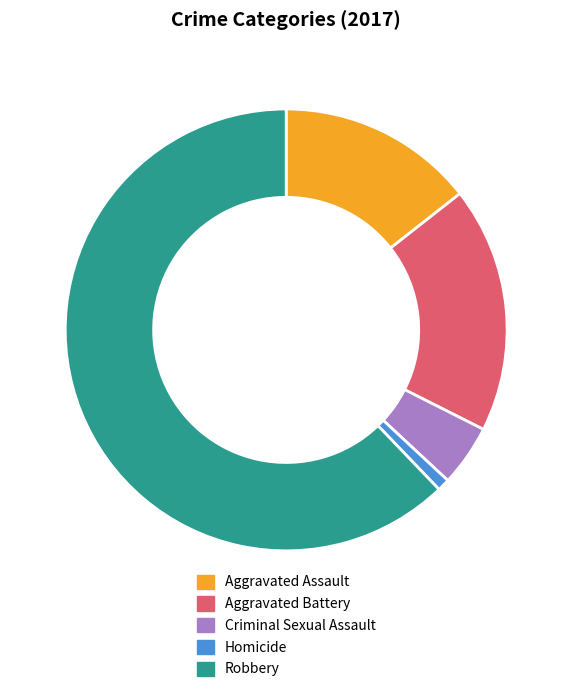

Between Homicide and Criminal Sexual Assault, which is larger?

Criminal Sexual Assault